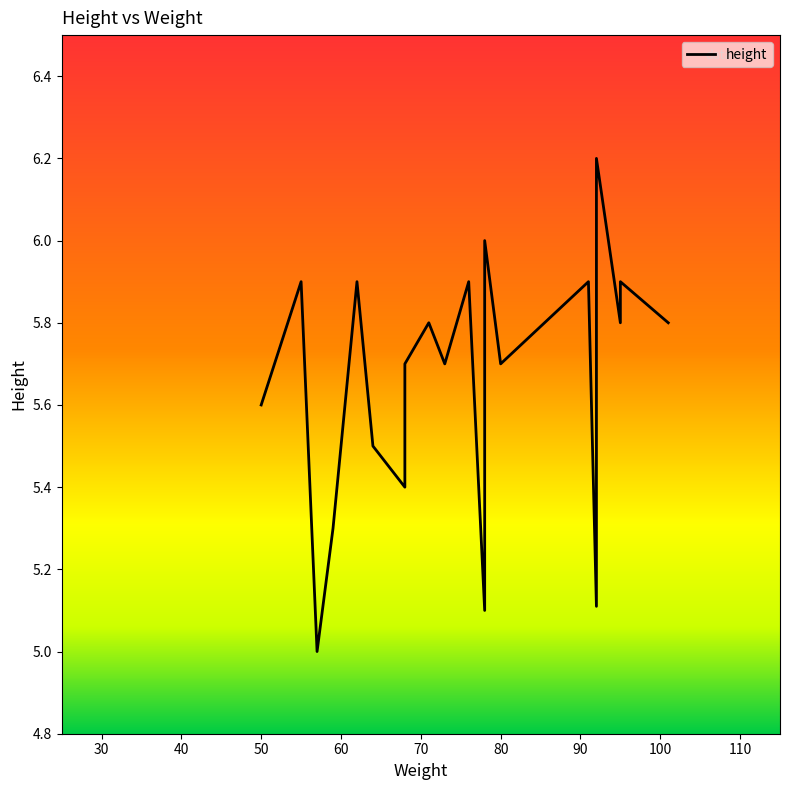

How many interior local peaks (higher than both neighbors) does the data have?

8